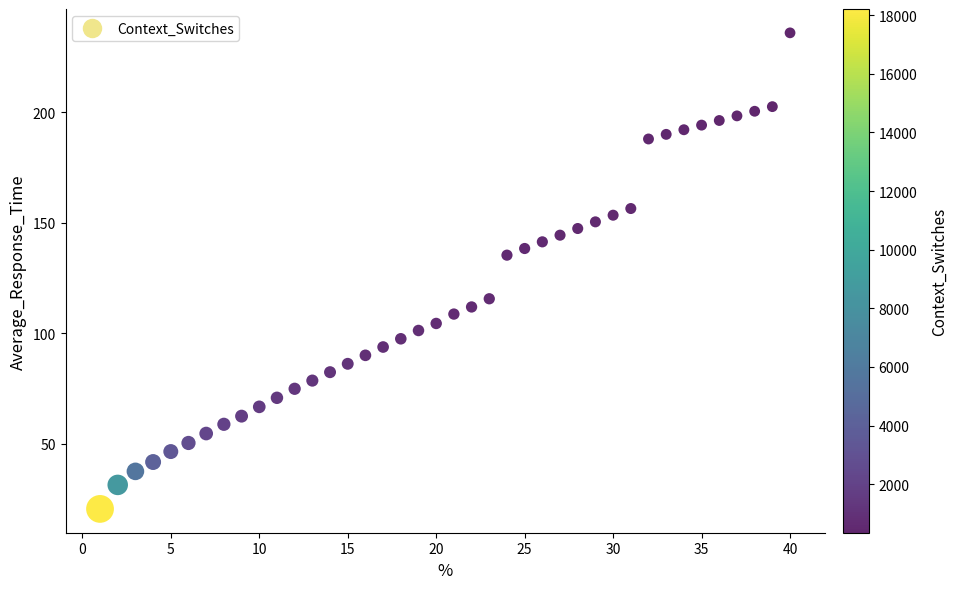

What Y value in the scatter plot is closest to 128?

135.3